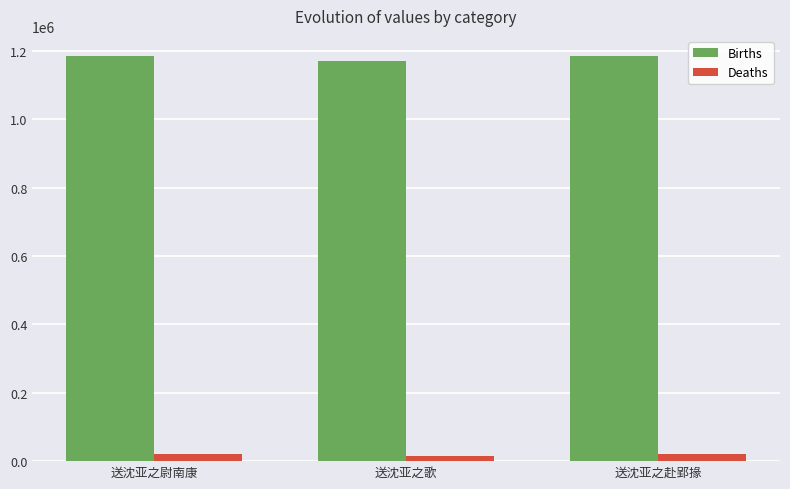

Rank the series by their maximum value, from highest to lowest.

Births, Deaths